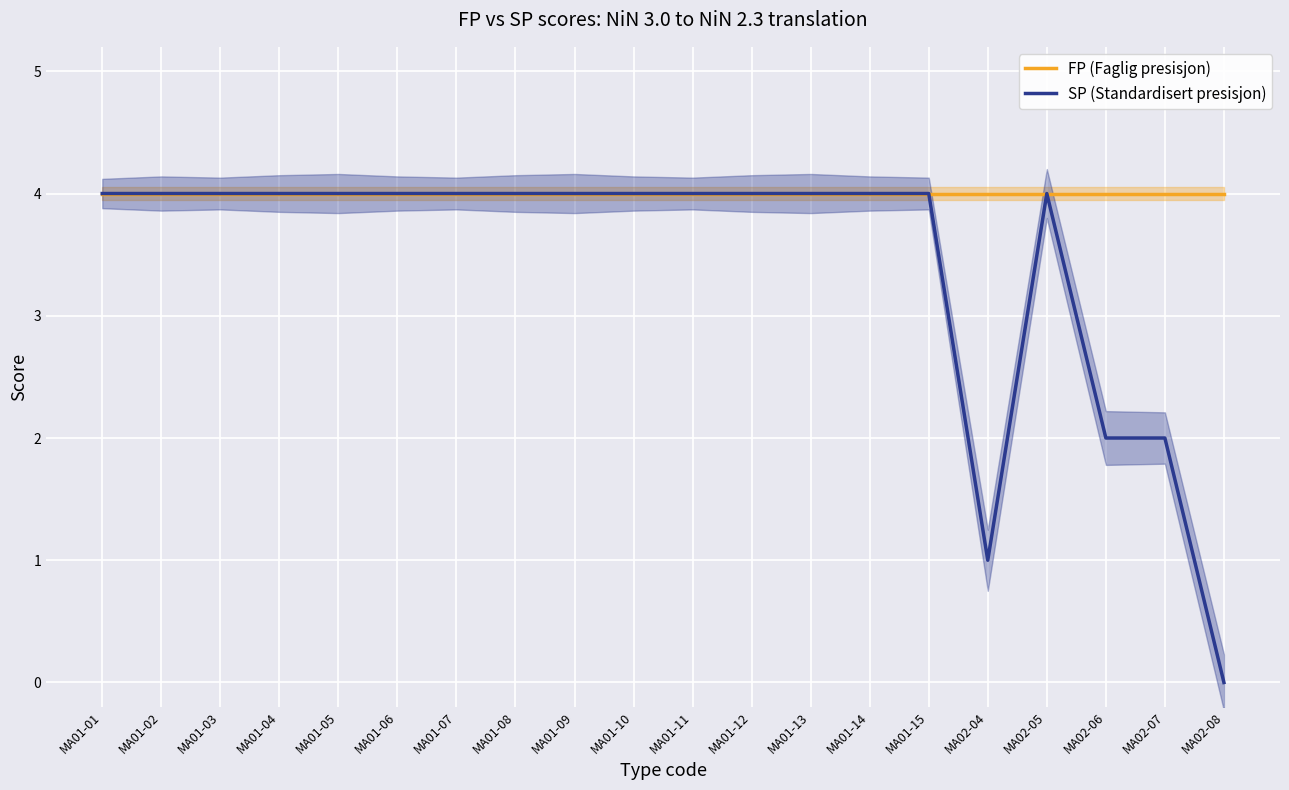

True or false: SP (Standardisert presisjon) has more than 1 points higher than both neighbors.

False